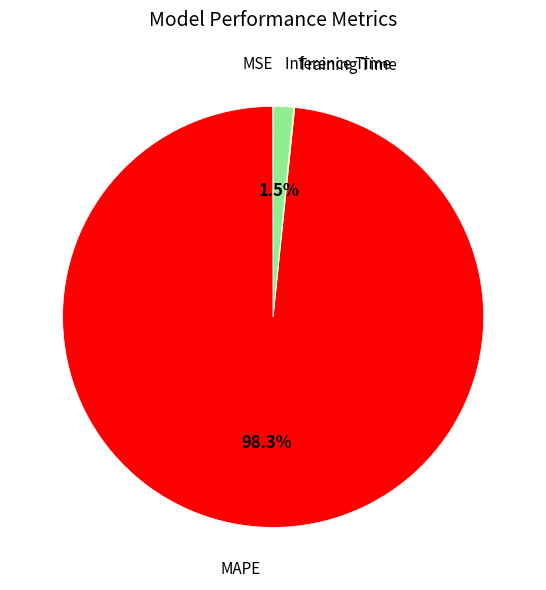

Is there any slice that represents more than half of the pie?

Yes